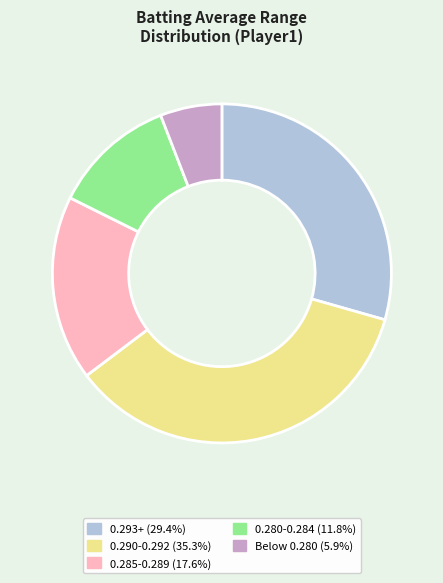

Does any single category account for the majority?

No